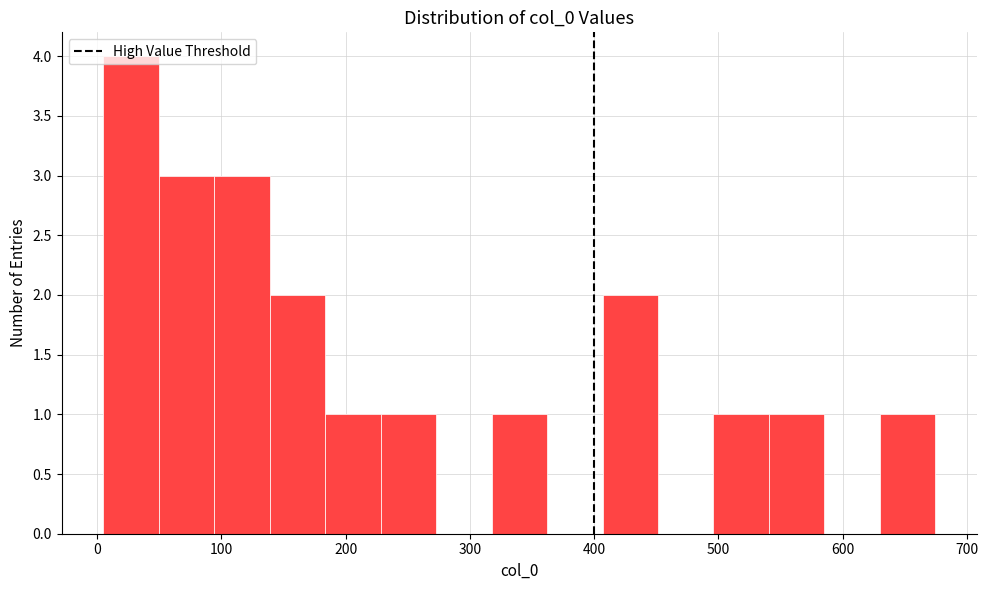

How tall is the bar that spans 90 to 140 on the x-axis? Neither the bar edges nor the heights are printed on the chart, so give them approximately, as read against the axes.

3